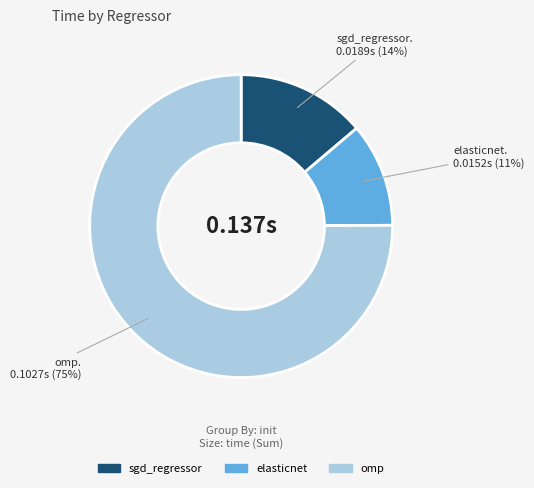

Between sgd_regressor and elasticnet, which is larger?

sgd_regressor